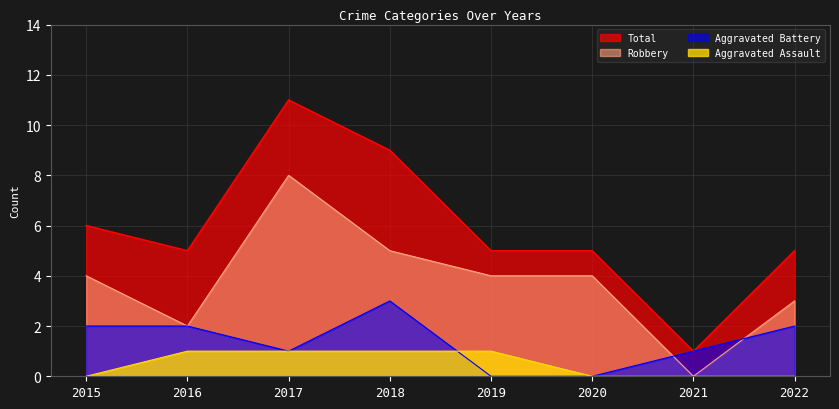

Which category has the highest value across all series?

2017